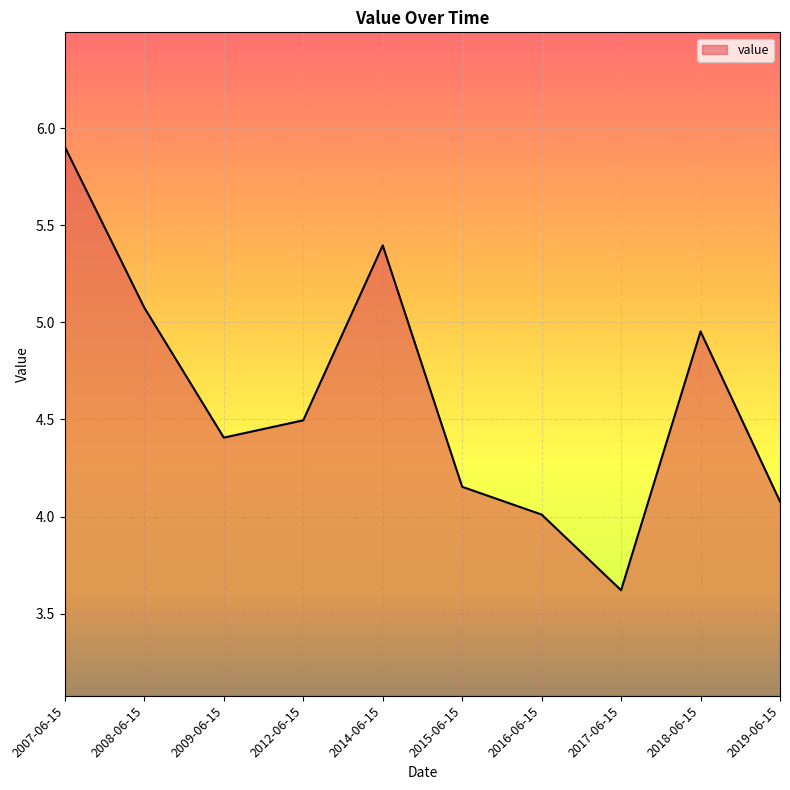

True or false: there are more than 1 points higher than both neighbors.

True